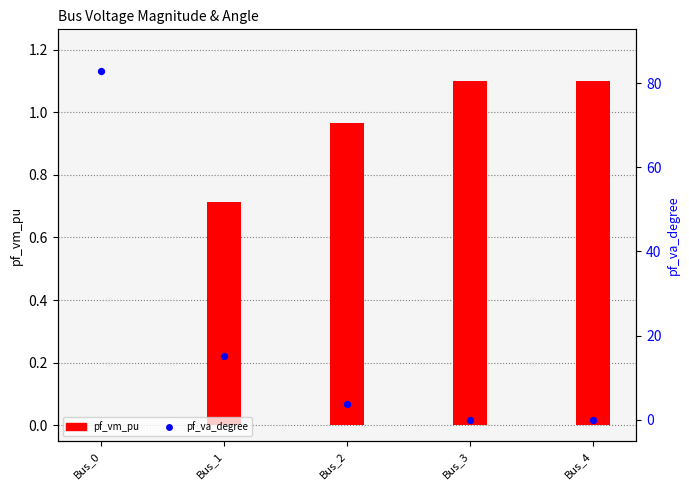

Which series has the widest spread of Y values?

pf_va_degree